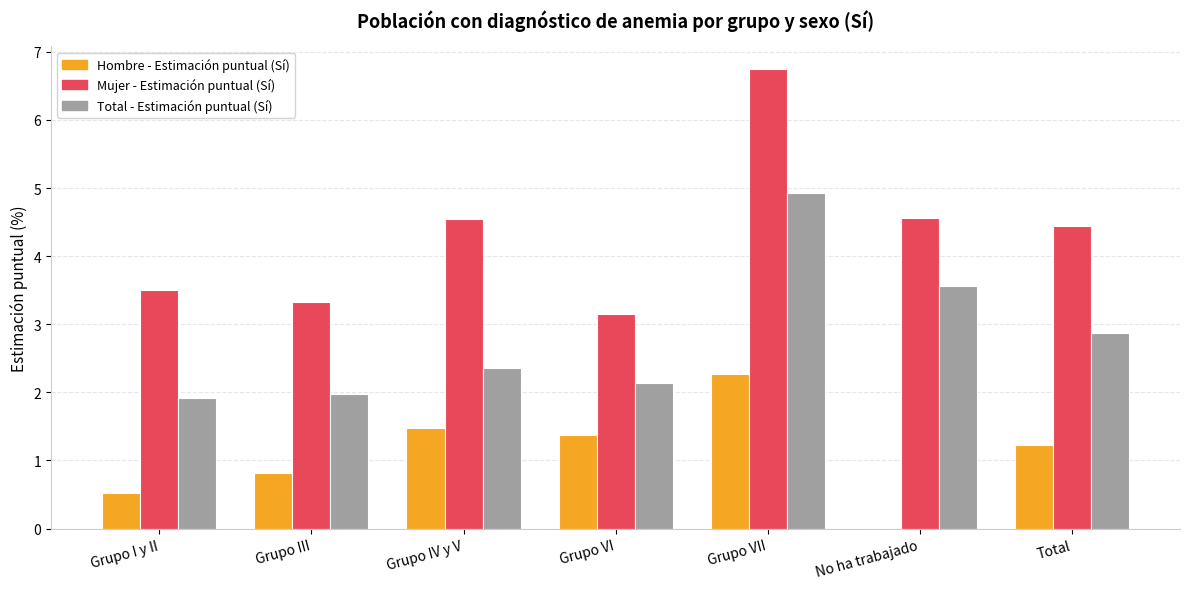

What are all the series names shown in the legend?

Hombre - Estimación puntual (Sí), Mujer - Estimación puntual (Sí), Total - Estimación puntual (Sí)